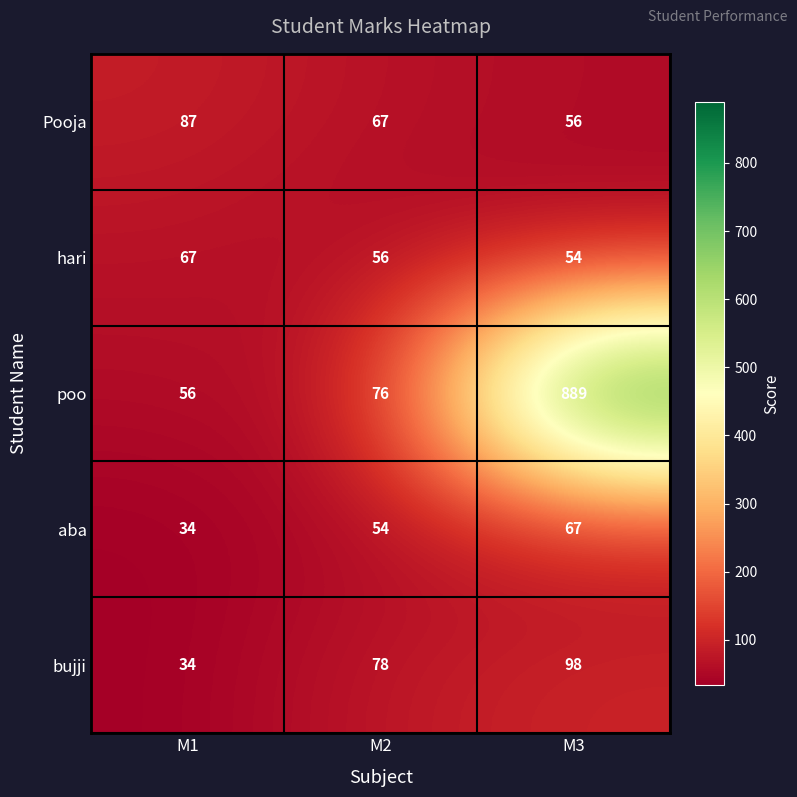

Which series has the largest total across all categories?

poo